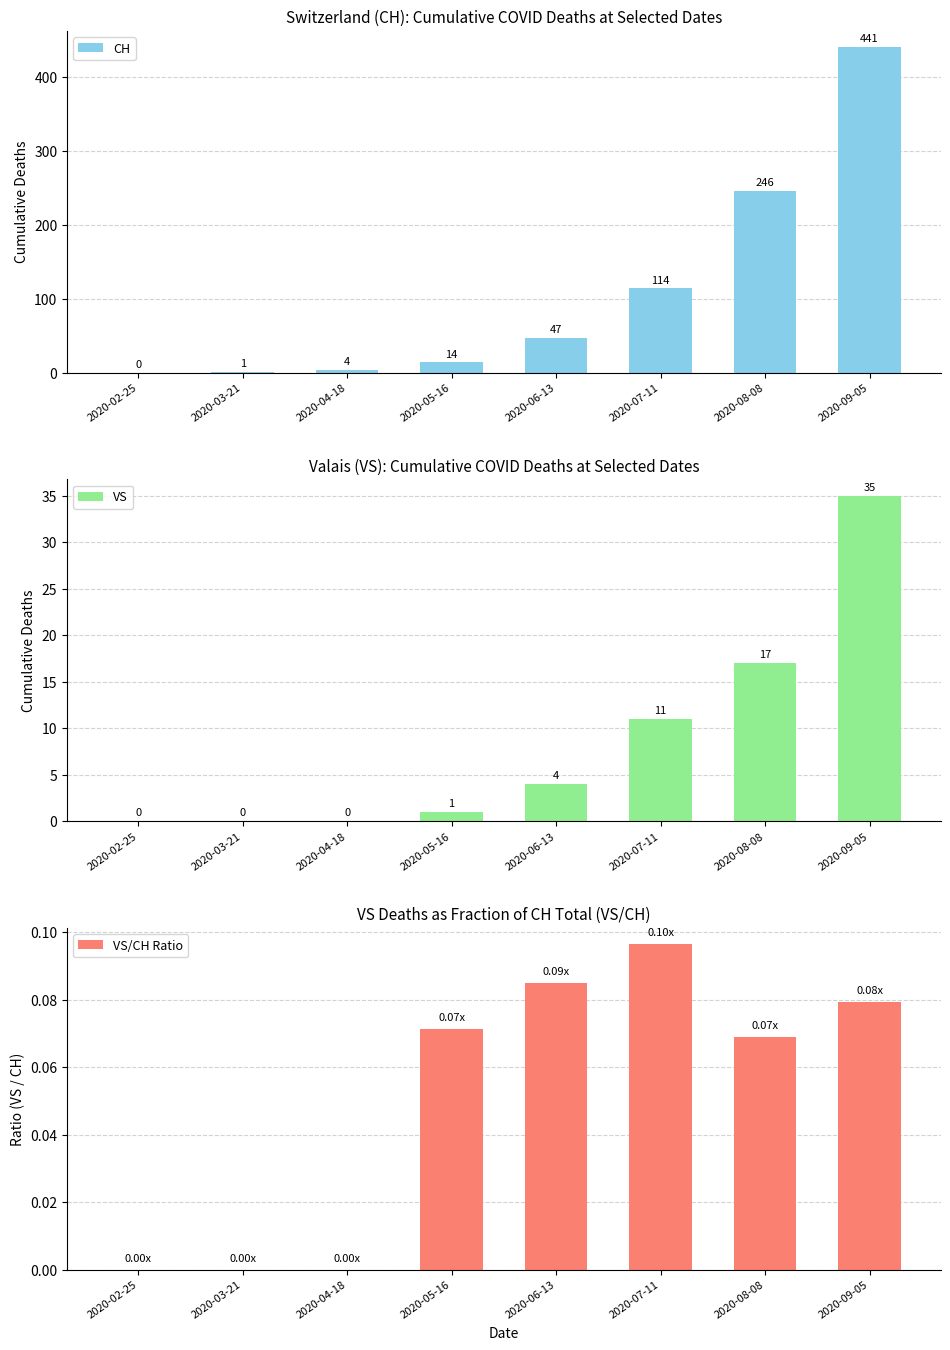

Where does the CH series first go above 47?

2020-07-11